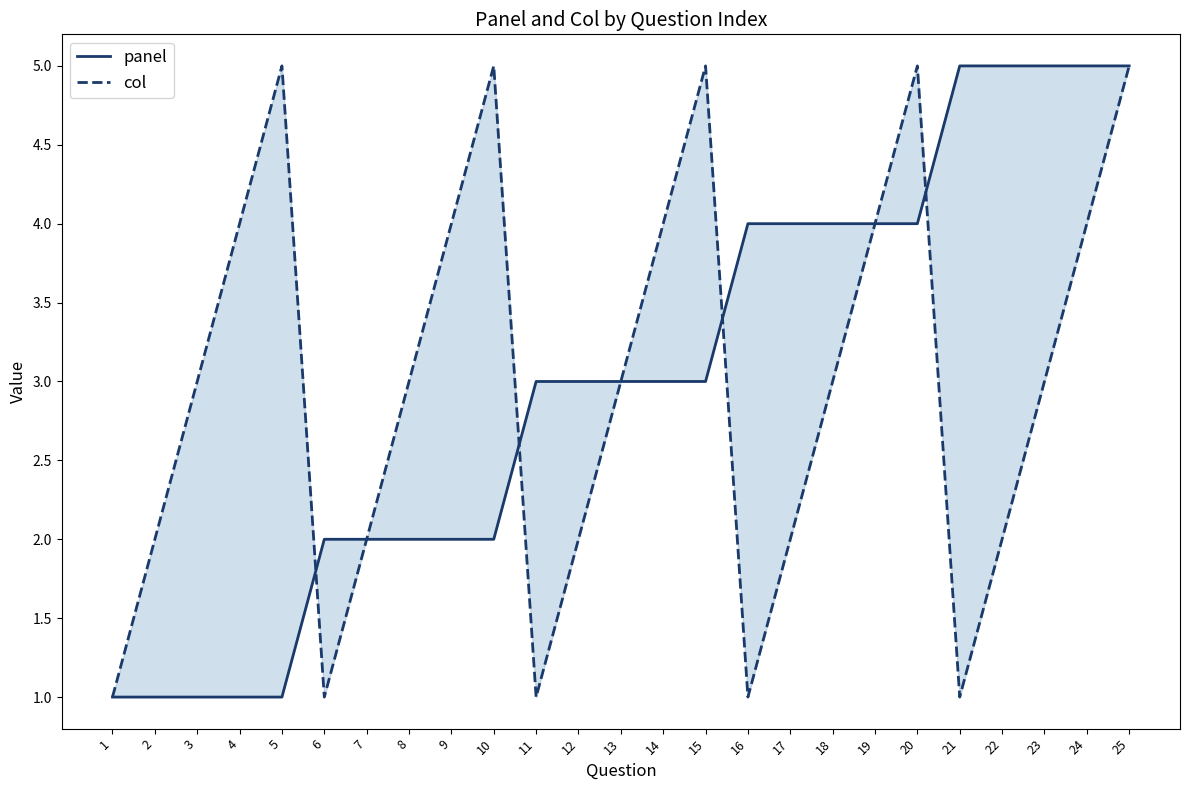

At which category is the sum across all series the highest?

25